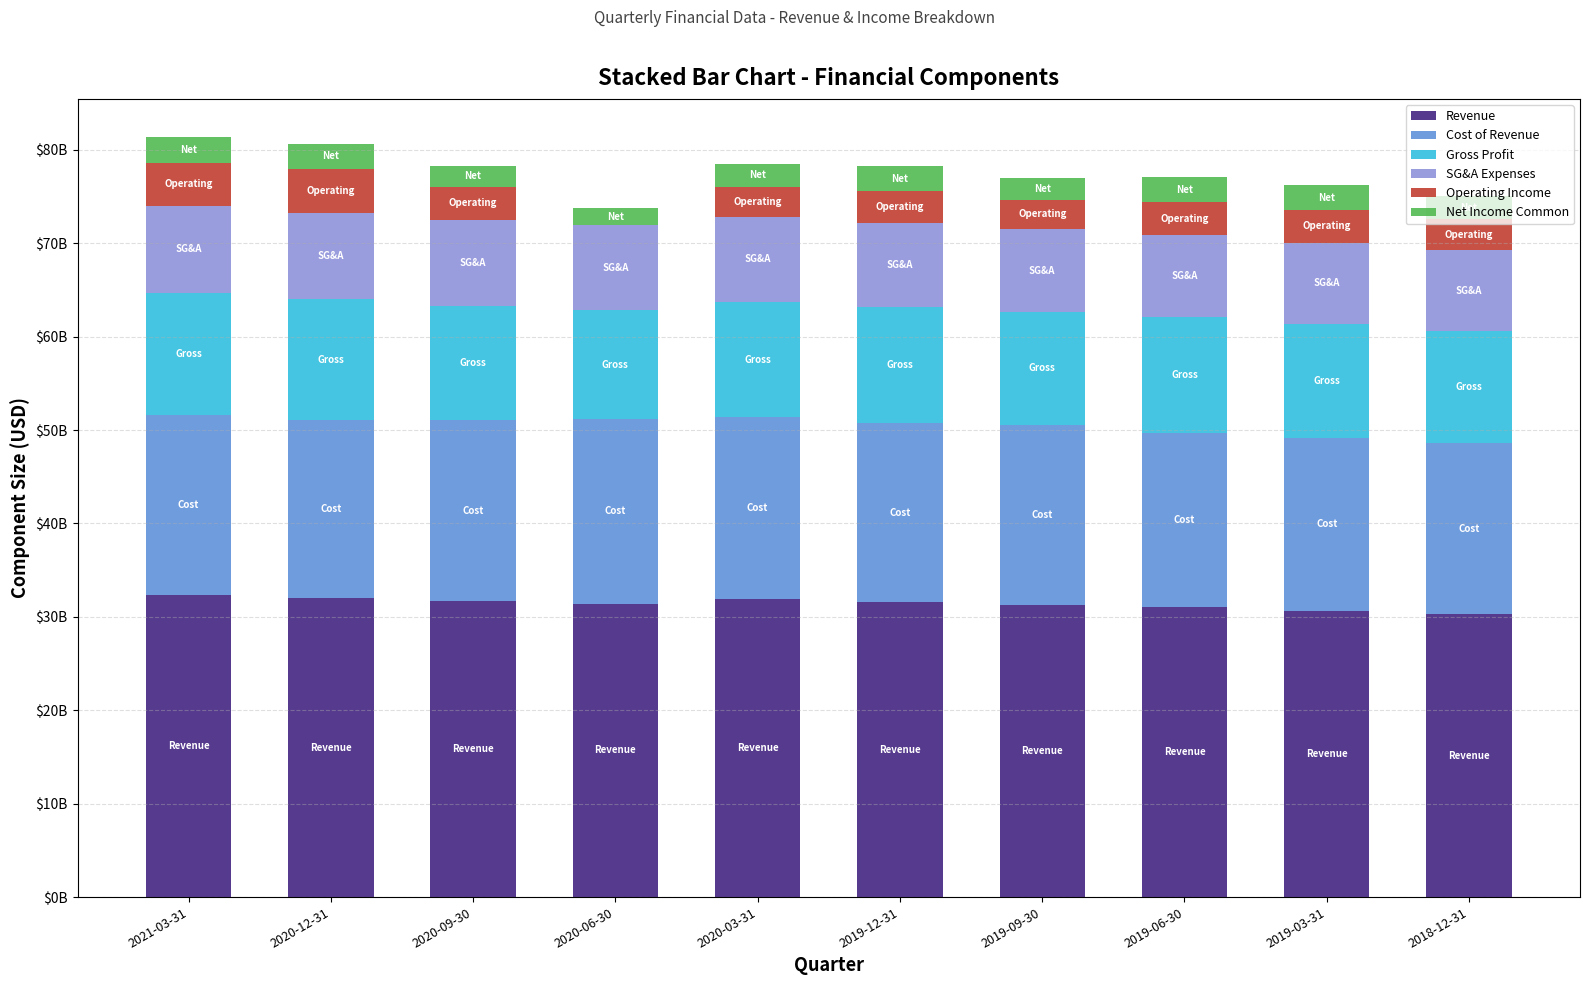

True or false: Revenue has a value of 47824267439 at 2020-09-30.

False